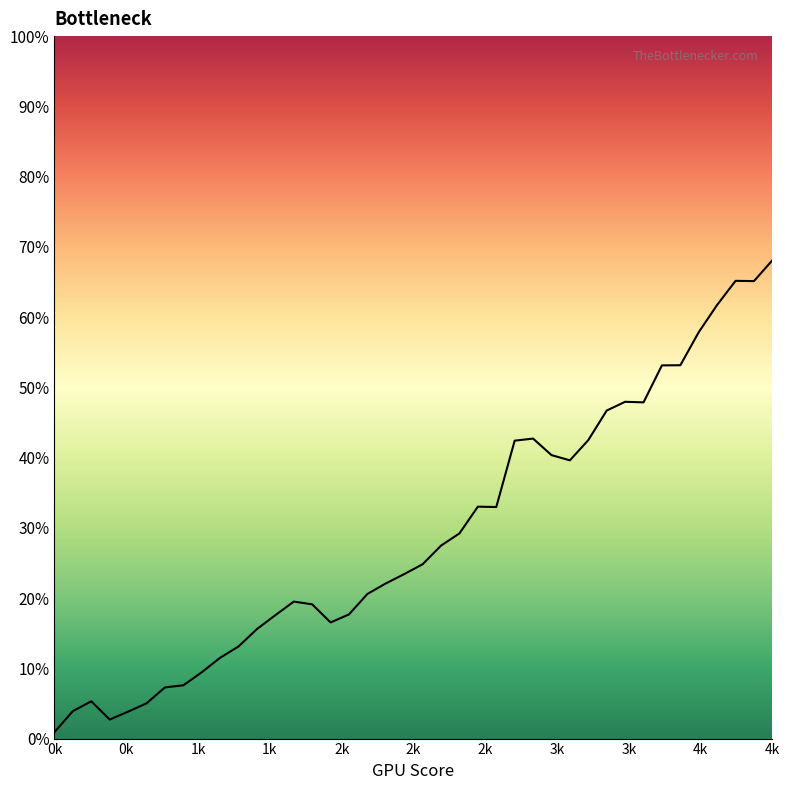

Does the chart have visible grid lines?

No